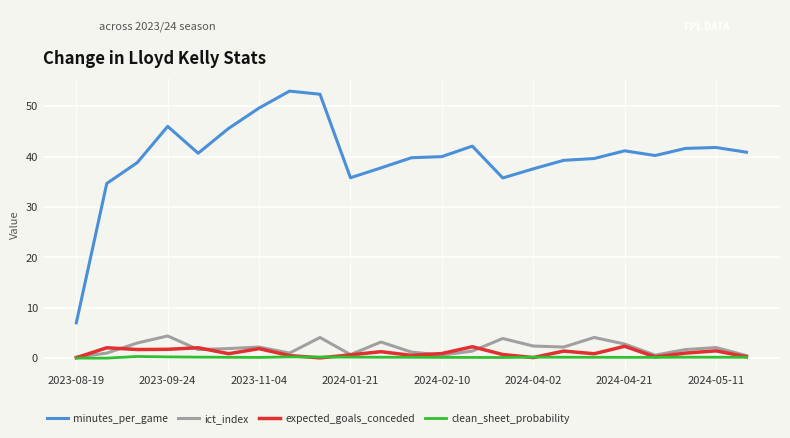

Which series has the largest total across all categories?

minutes_per_game